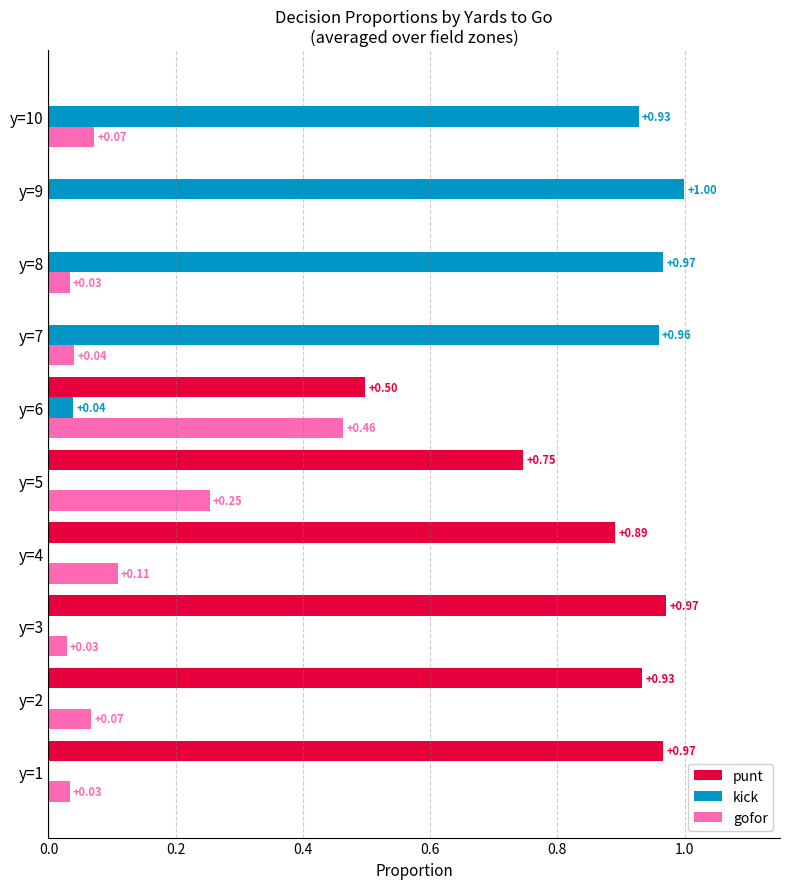

Is the value of punt at y=4 greater than the value of gofor at y=5?

Yes